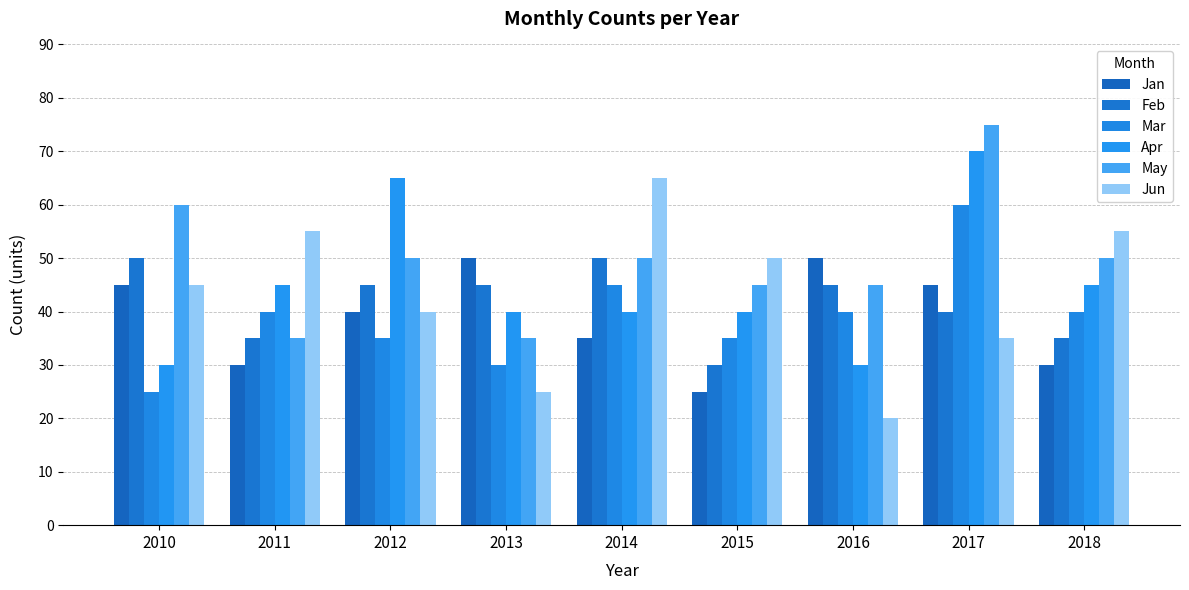

What are all the series names shown in the legend?

Jan, Feb, Mar, Apr, May, Jun